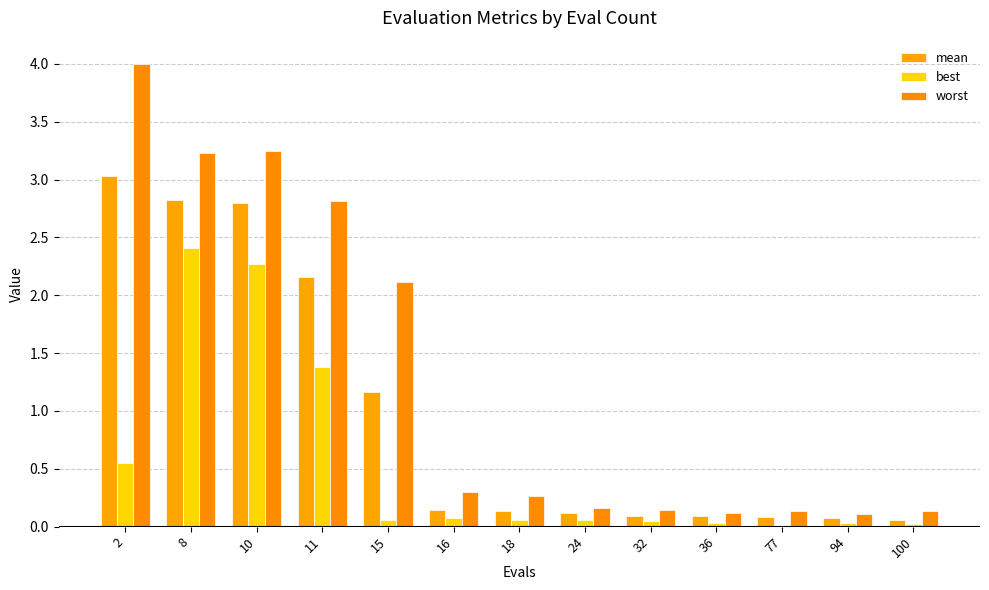

How many data points does each series have?

13